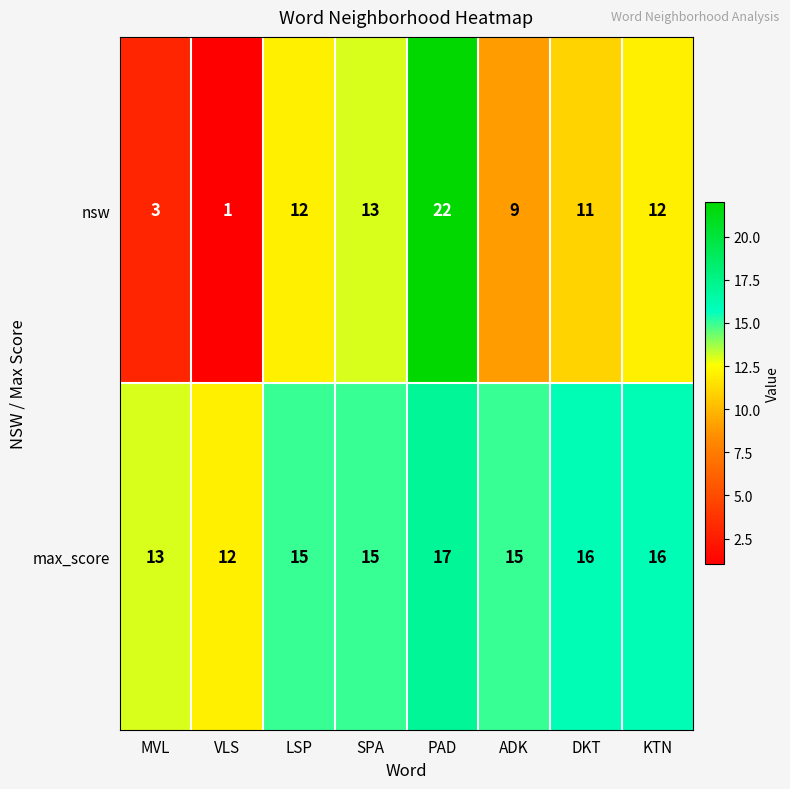

Which series has the largest total across all categories?

max_score